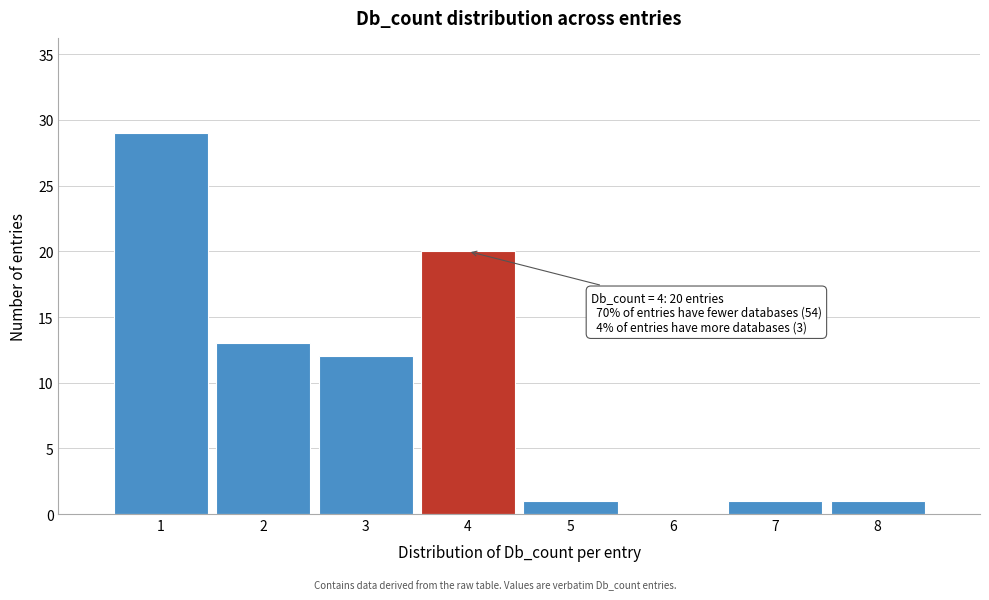

Reading left to right, transcribe all the data shown in this chart.

1=29	2=13	3=12	4=20	5=1	6=0	7=1	8=1